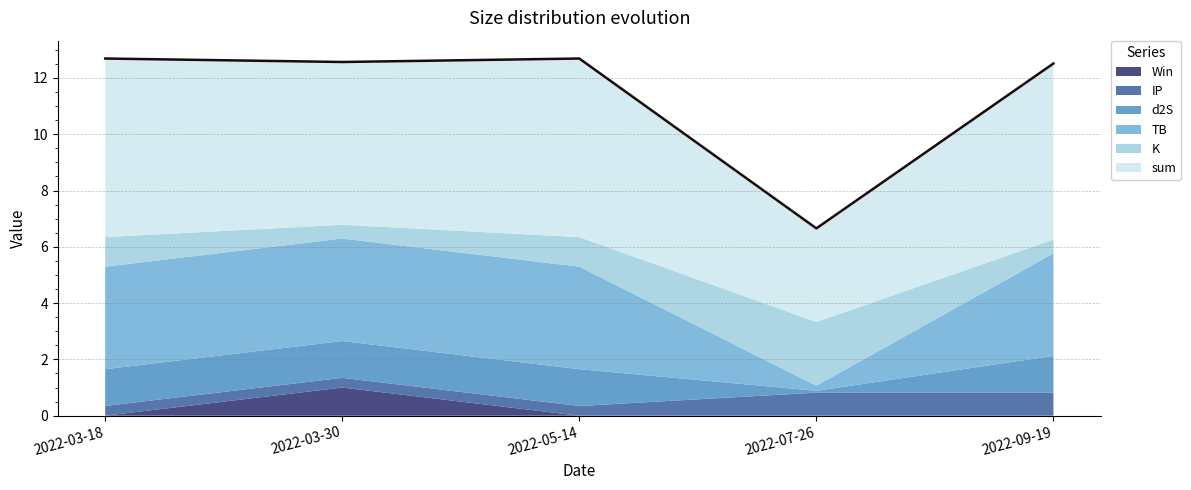

True or false: K and IP cross at least once.

True